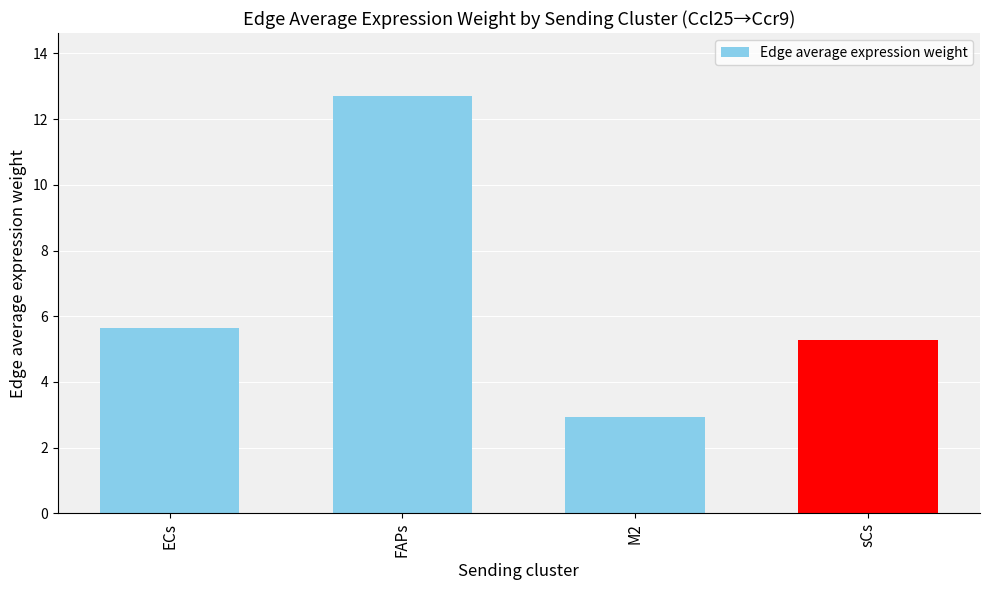

At which category does the chart reach its minimum across all series?

M2